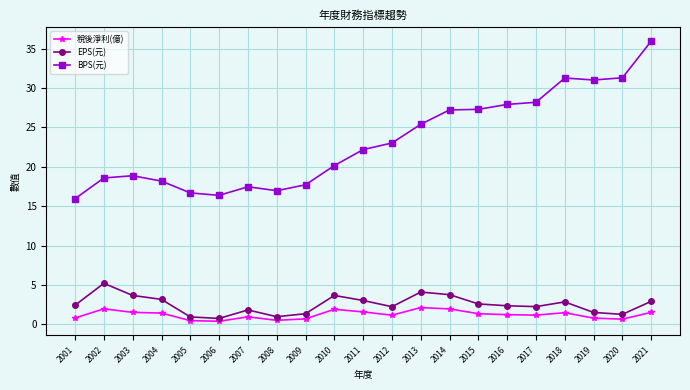

What is the value of the BPS(元) point at the 9th from the left?

17.7